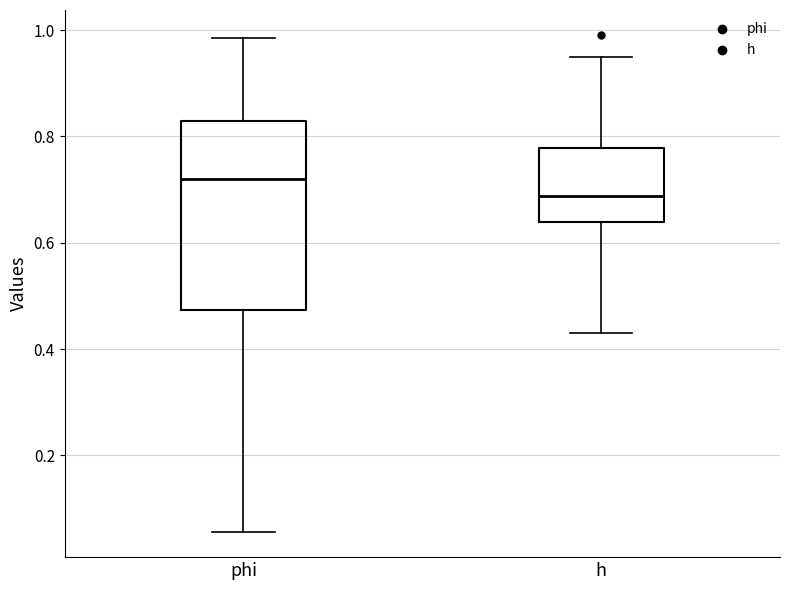

Where does the lower whisker of the box for h end on the y-axis? The values are not printed on the chart, so give them approximately, as read against the axis.

0.44